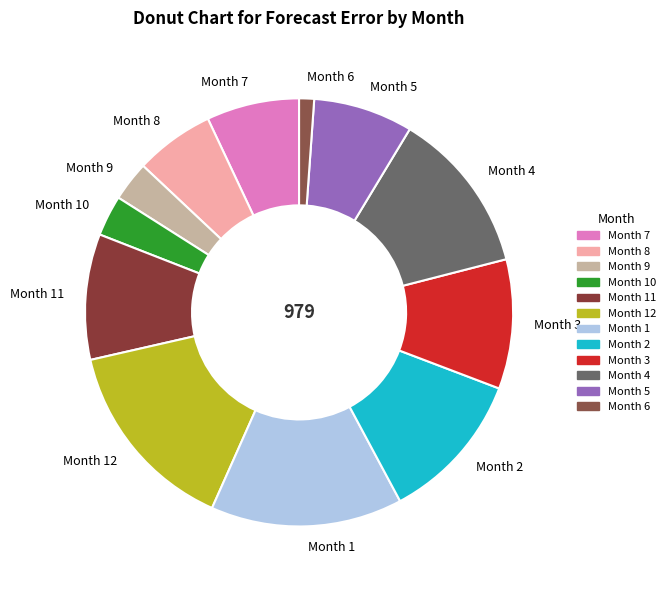

True or false: Month 8 accounts for 1% of the total.

False